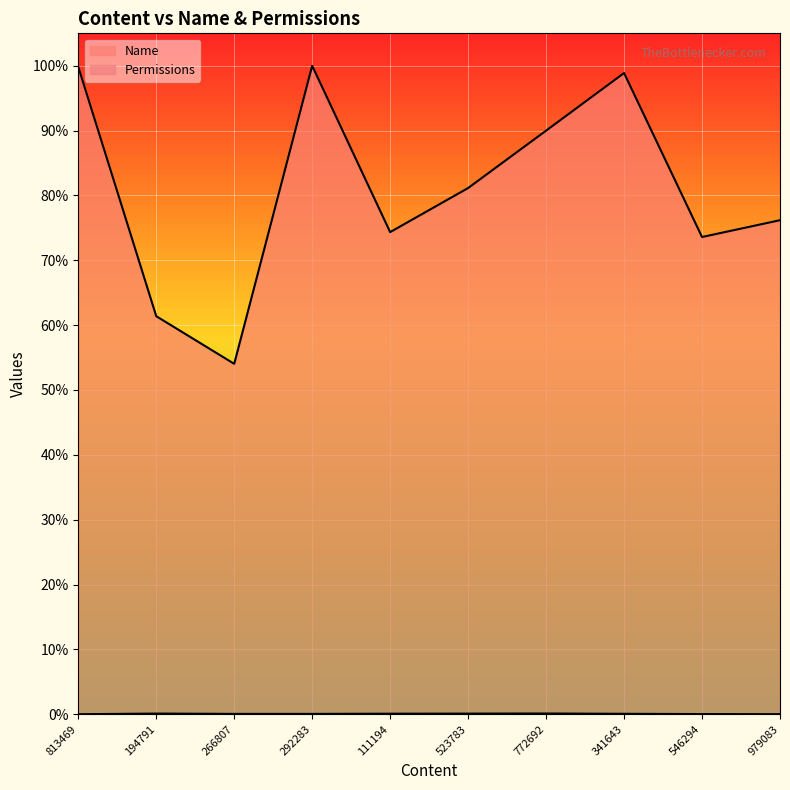

How many lines are shown in the chart?

2